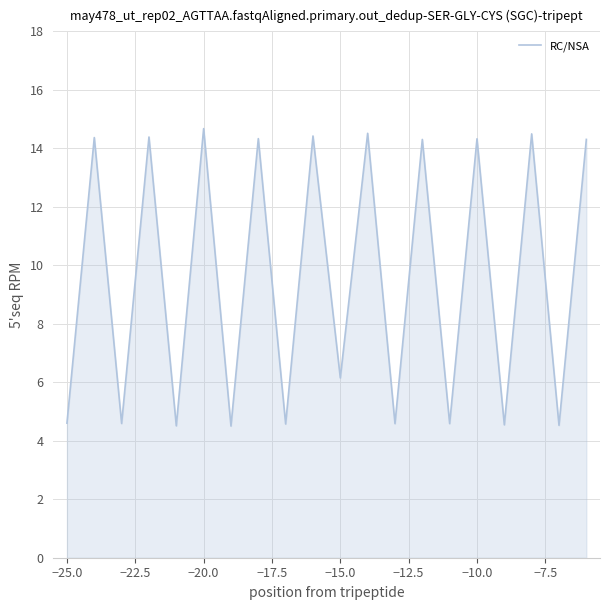

What is the minimum value shown in the chart?

4.5